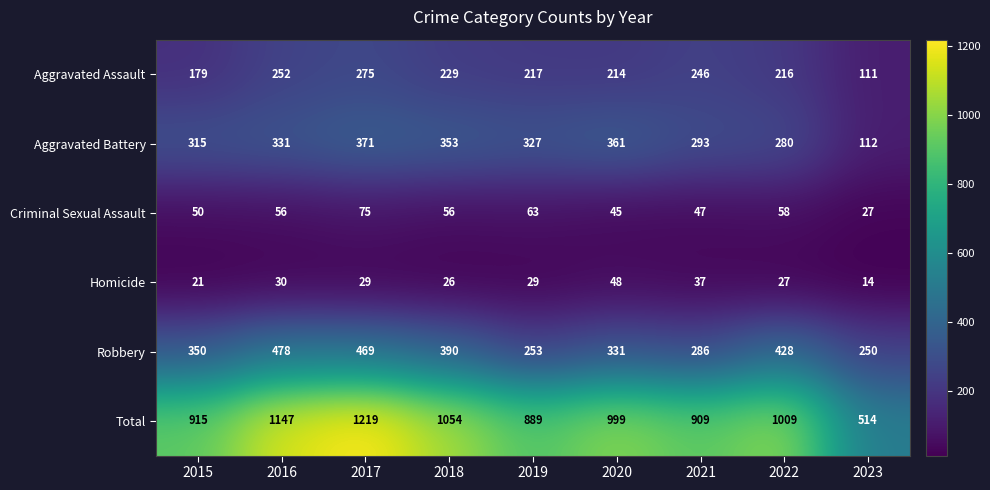

Which series changed the most between 2016 and 2020?

Total